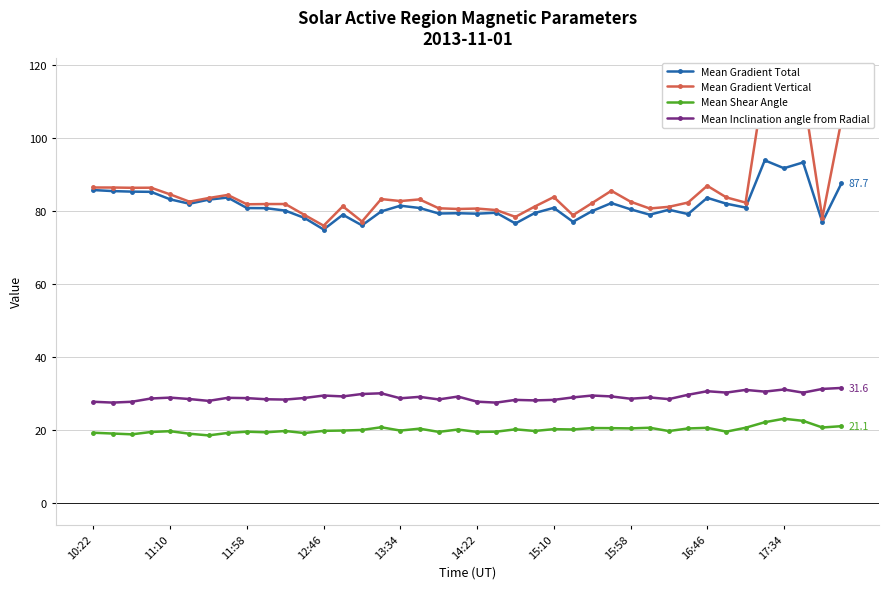

What is the value of the Mean Inclination angle from Radial point at the 11th from the left?

28.4